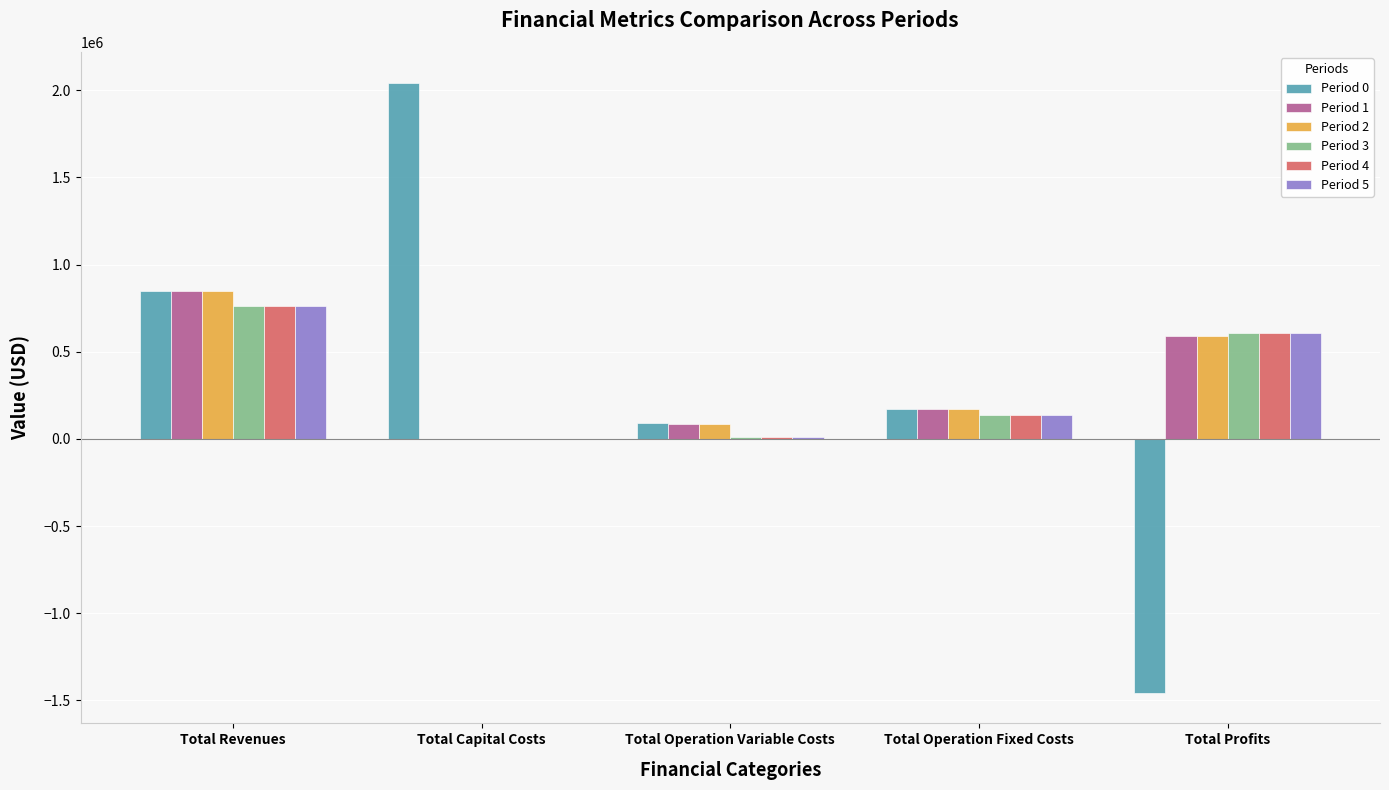

At which category is the sum across all series the highest?

Total Revenues